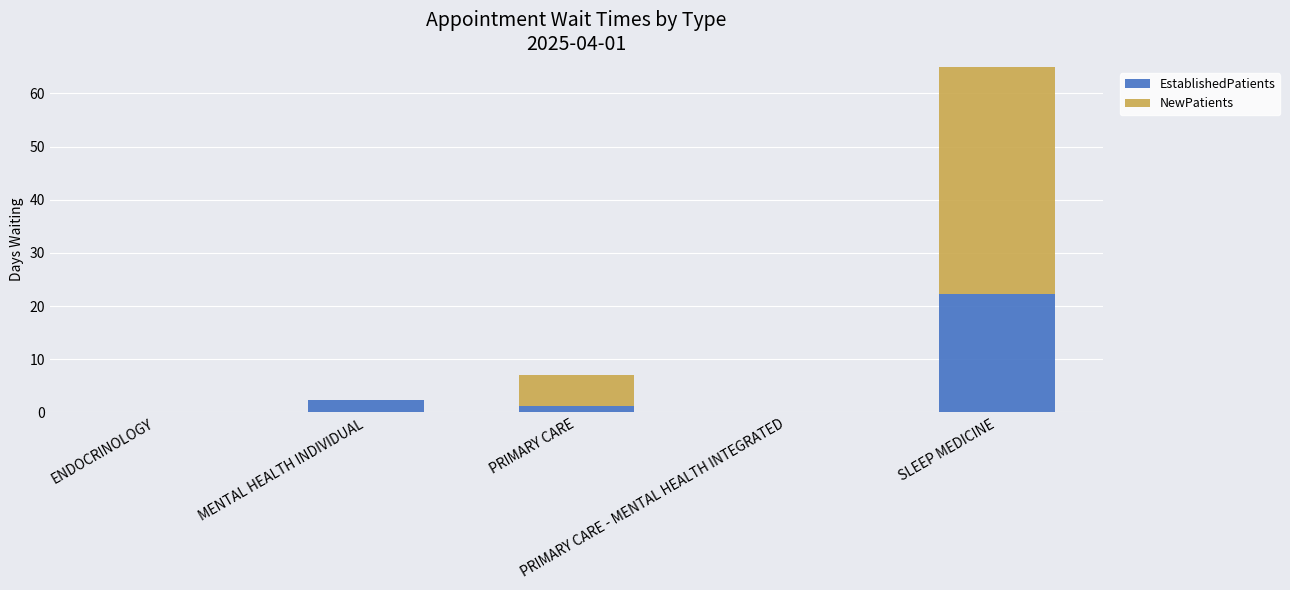

Is the value of NewPatients at PRIMARY CARE greater than the value of EstablishedPatients at SLEEP MEDICINE?

No